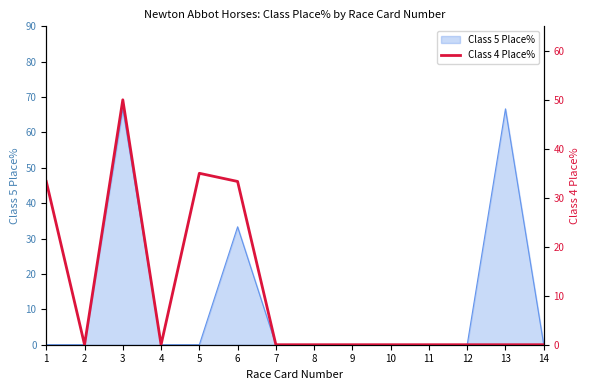

Where is the first local minimum?

2